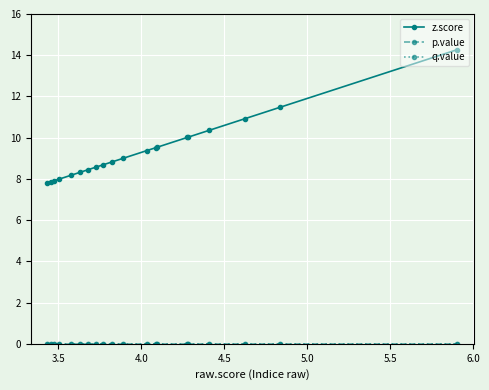

Does the chart have visible grid lines?

Yes